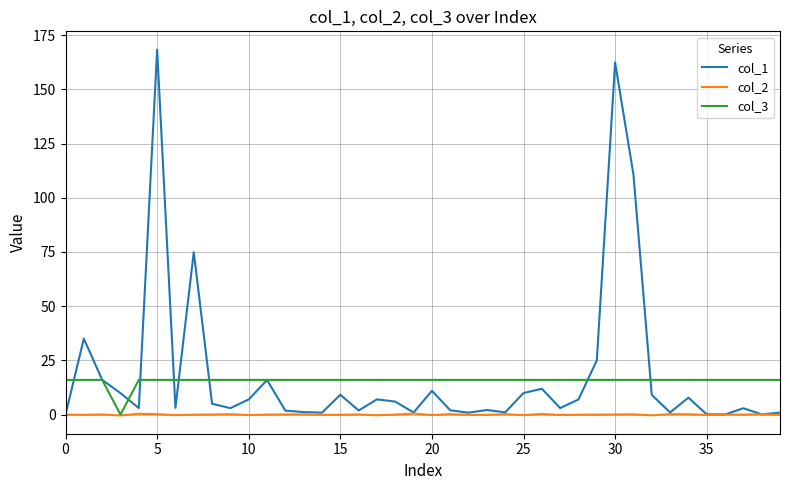

List the series in order of their peak value, highest first.

col_1, col_3, col_2